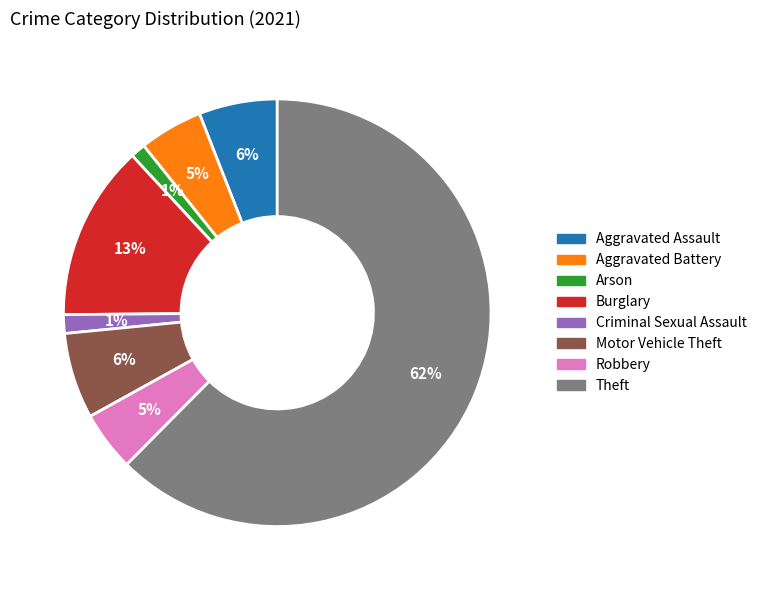

Between Aggravated Assault and Robbery, which is larger?

Aggravated Assault